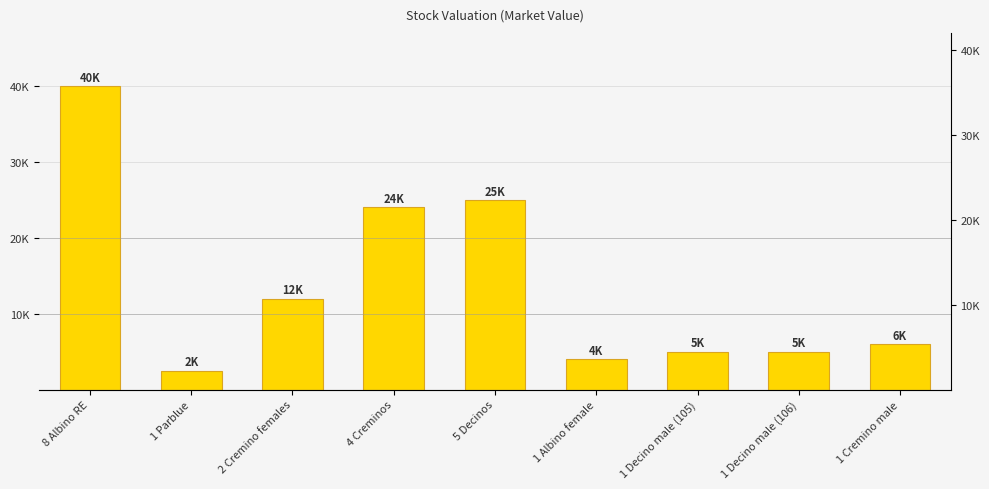

Reading left to right, what are all the values shown in this chart?

40000	2500	12000	24000	25000	4000	5000	5000	6000